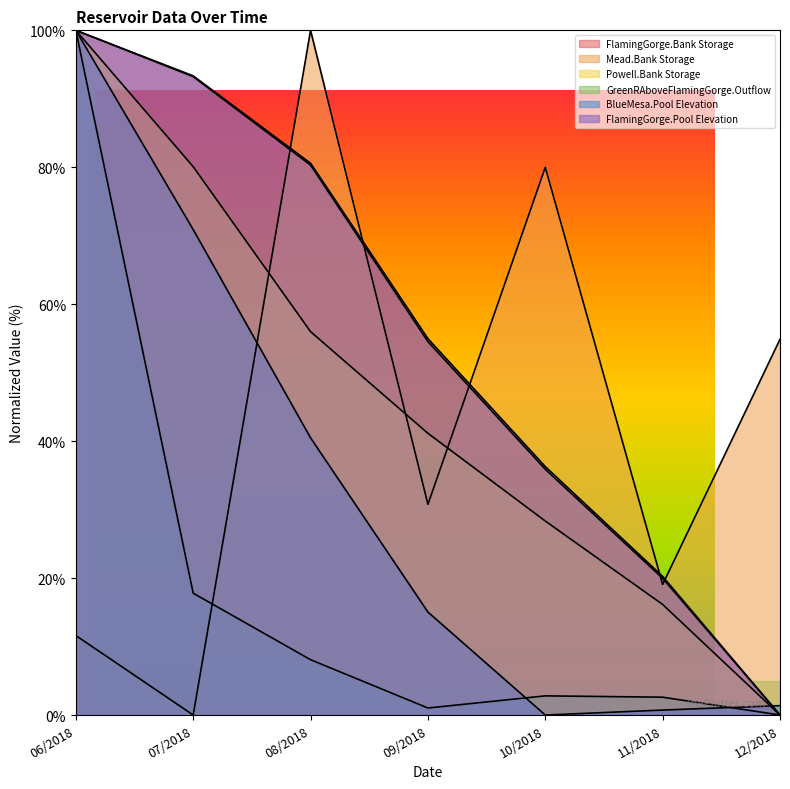

Does the chart display data point markers on the line(s)?

No